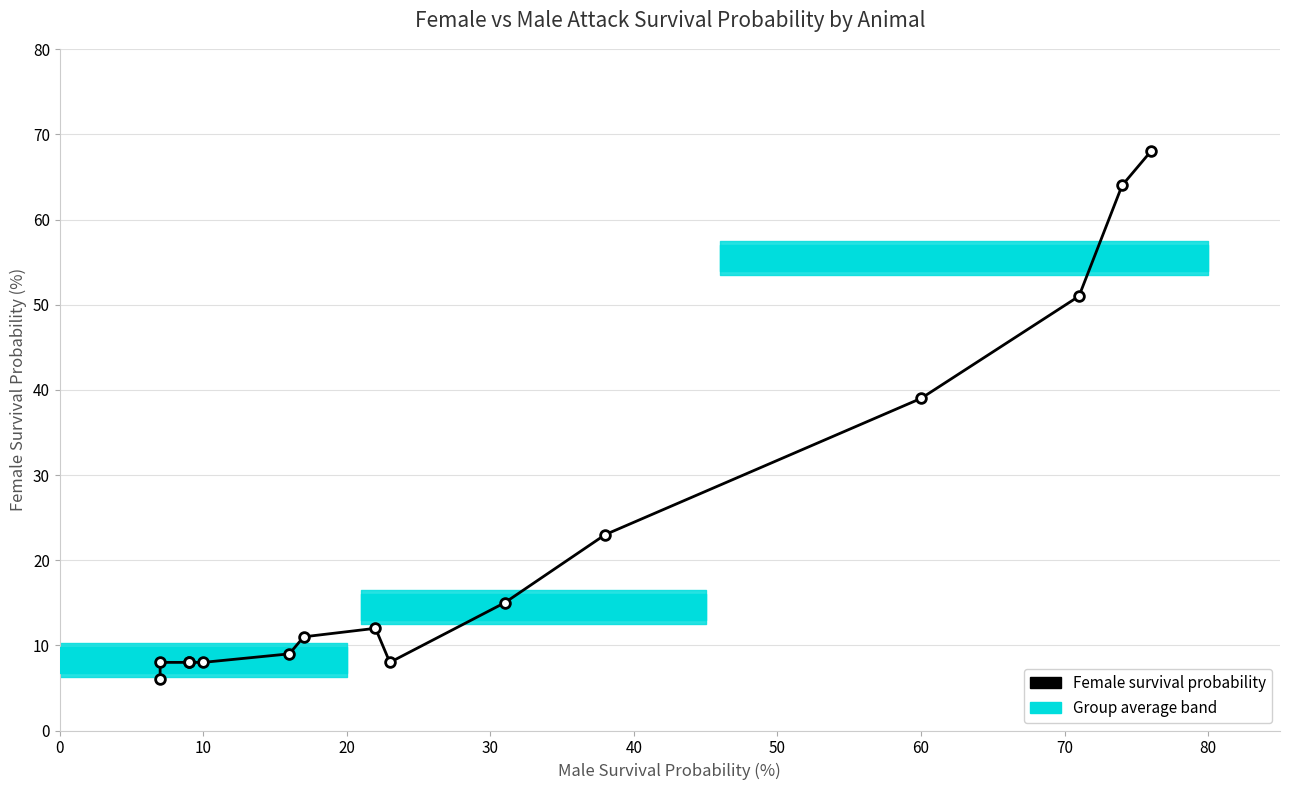

True or false: the data has more than 1 interior local peaks.

False